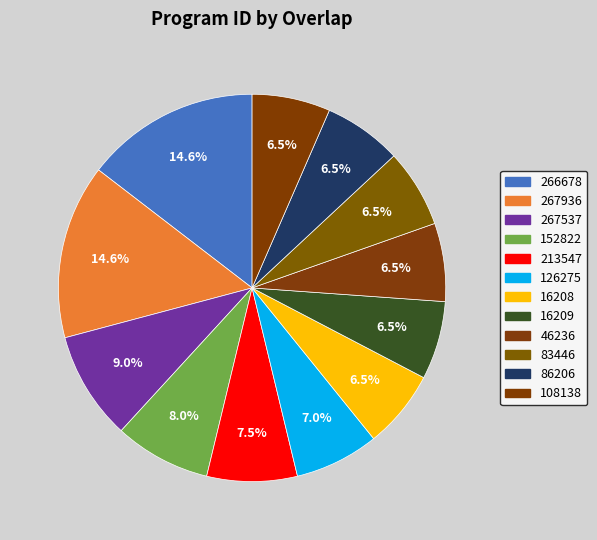

How many segments does this pie chart have?

12